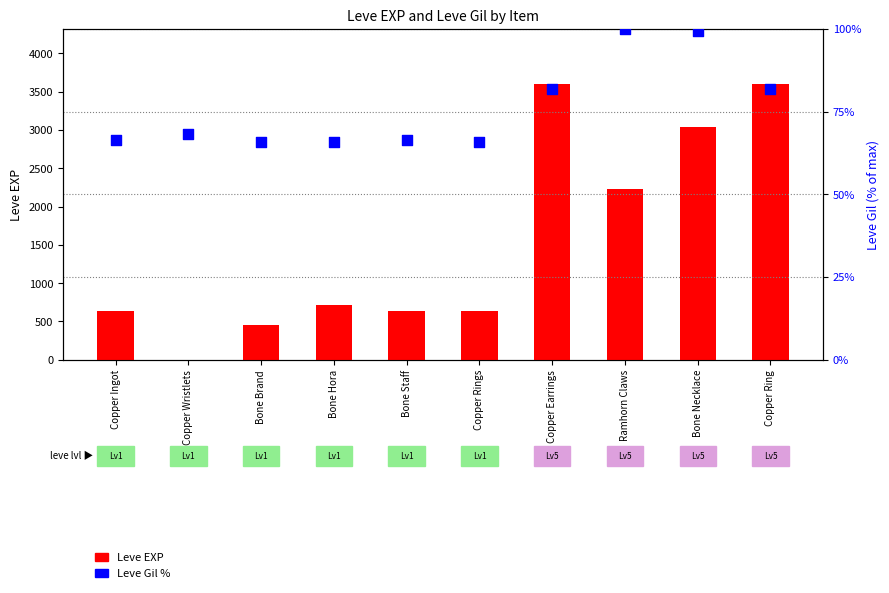

Which series reaches the maximum Y coordinate?

Leve EXP